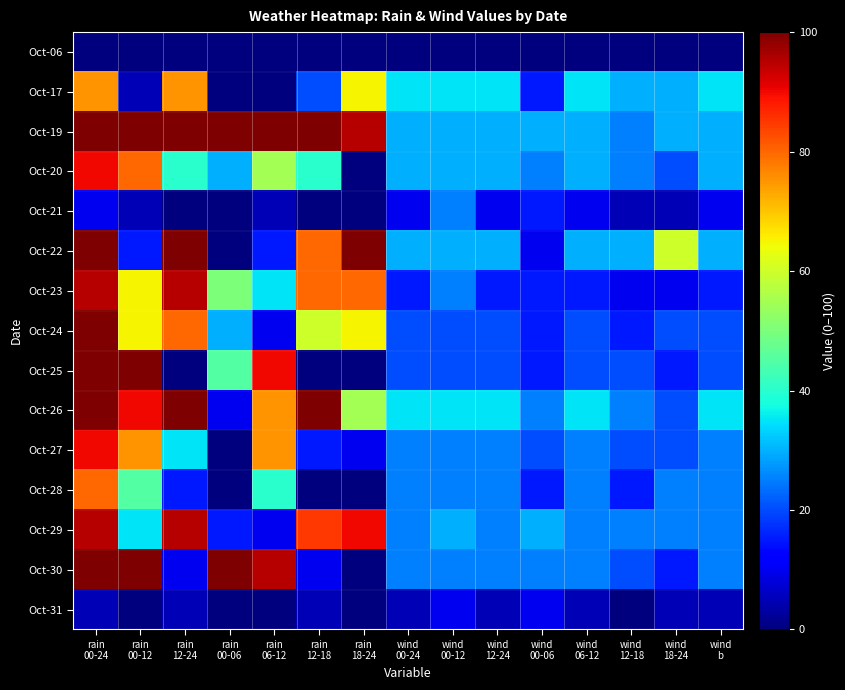

What is the spread (max minus min) of values at rain
12-24?

100